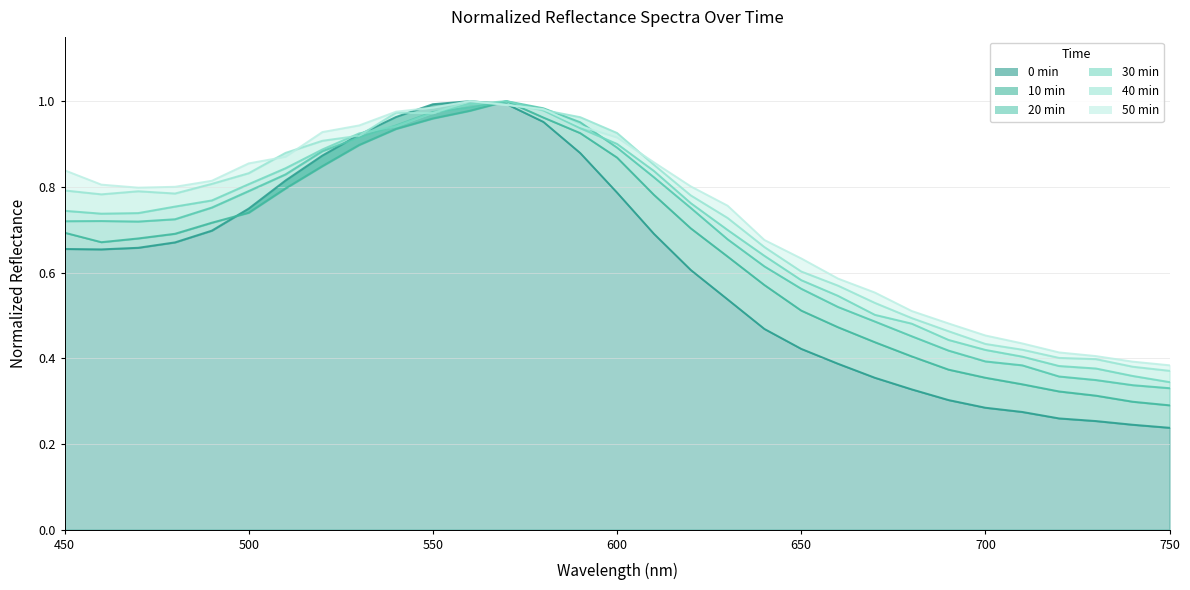

Does the chart display data point markers on the line(s)?

No